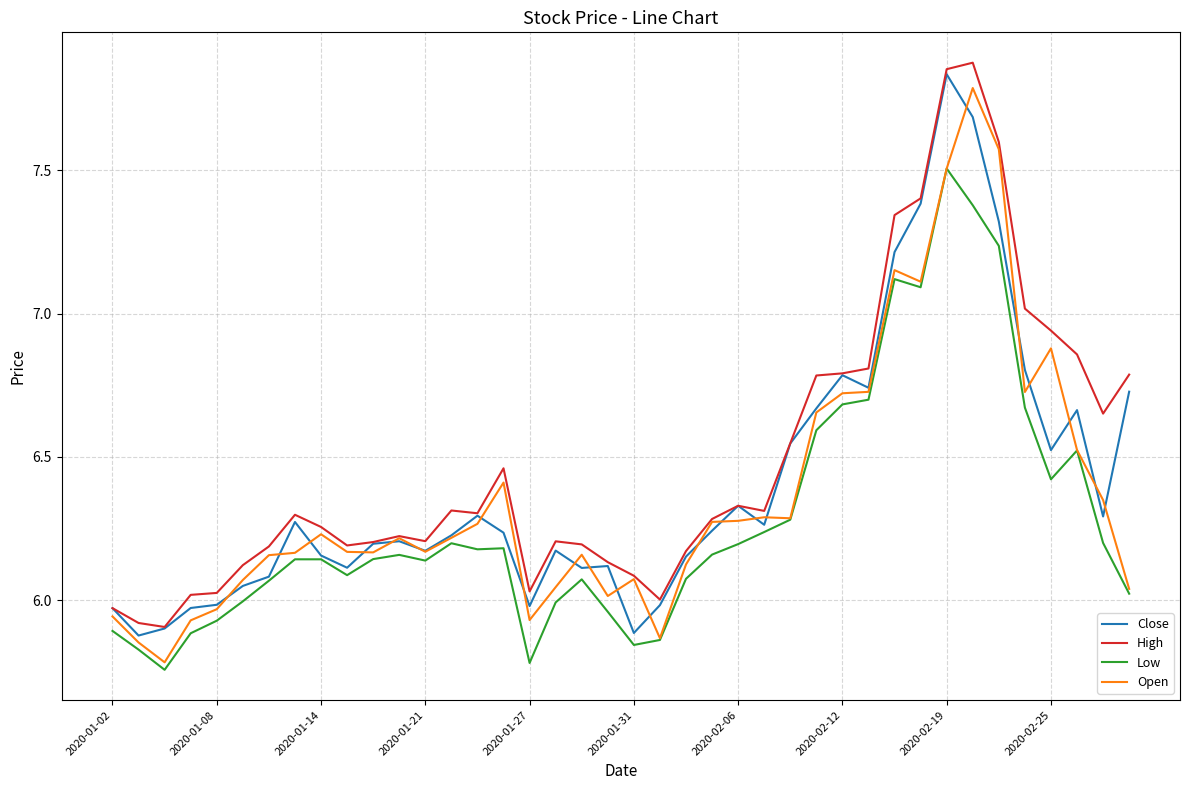

True or false: High and Low intersect in this chart.

False